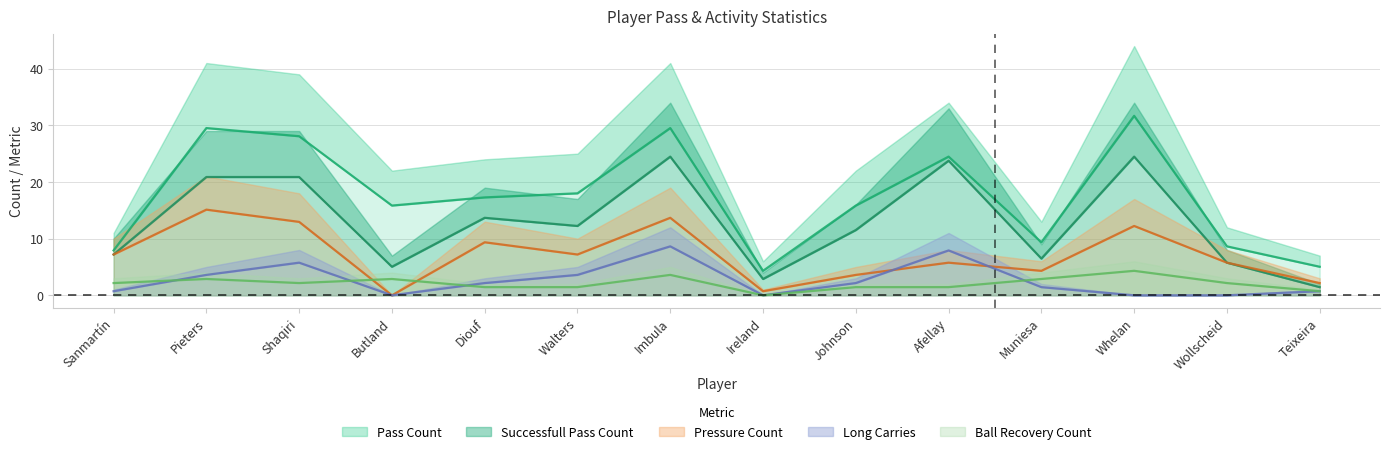

What are all the series names shown in the legend?

pass_count, successfull_pass_count, pressure_count, long_carries, ball_recovery_count